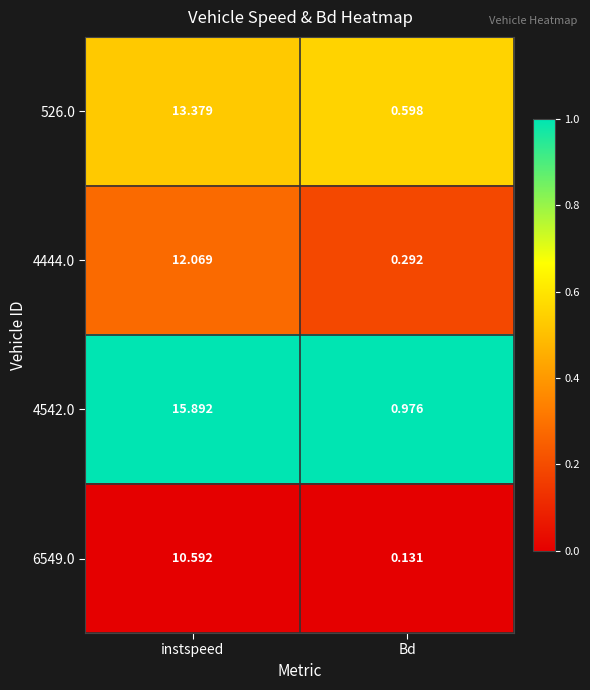

At how many categories does at least one series exceed 0?

2